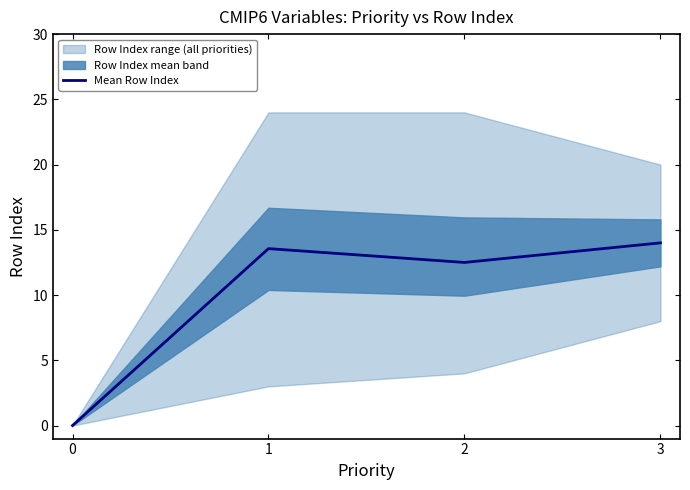

What is the difference between the maximum and minimum values?

14.0